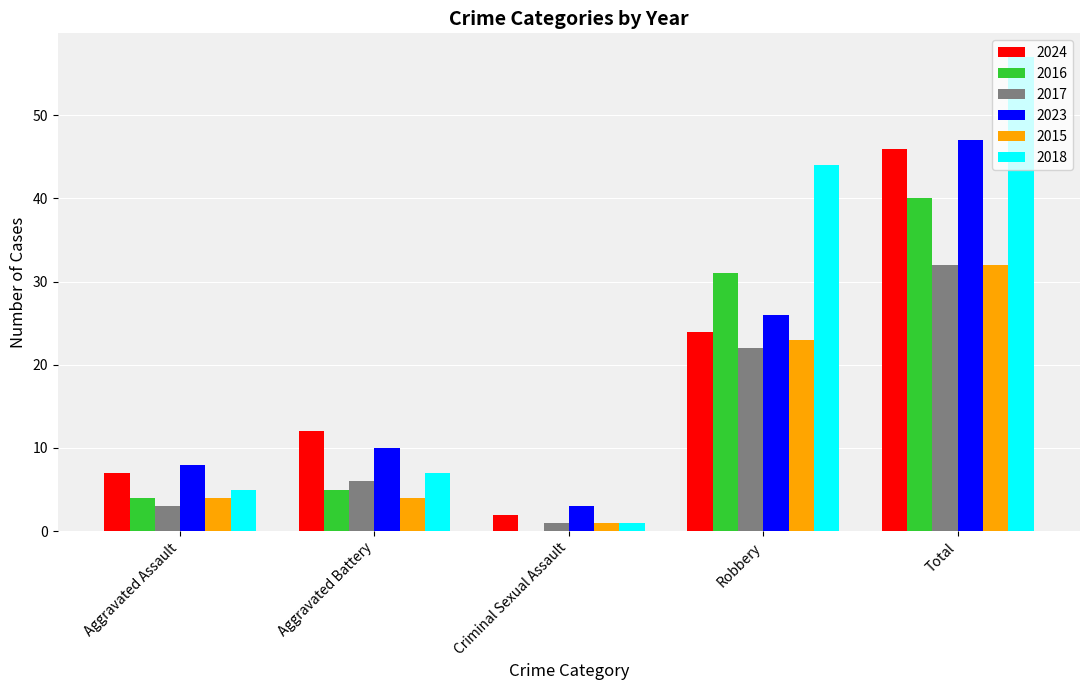

What is the approximate value of 2024 at Robbery?

24